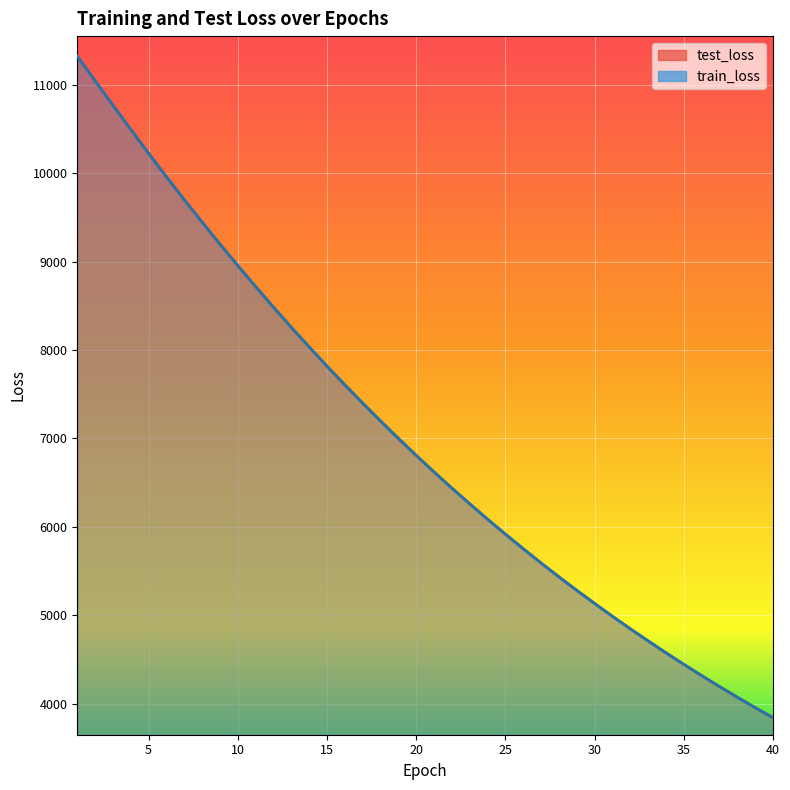

How many distinct data groups are displayed?

2